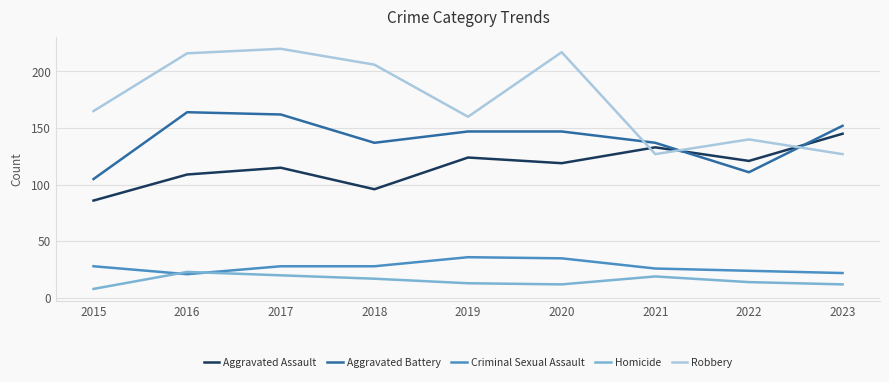

Which series has the largest range (max minus min)?

Robbery